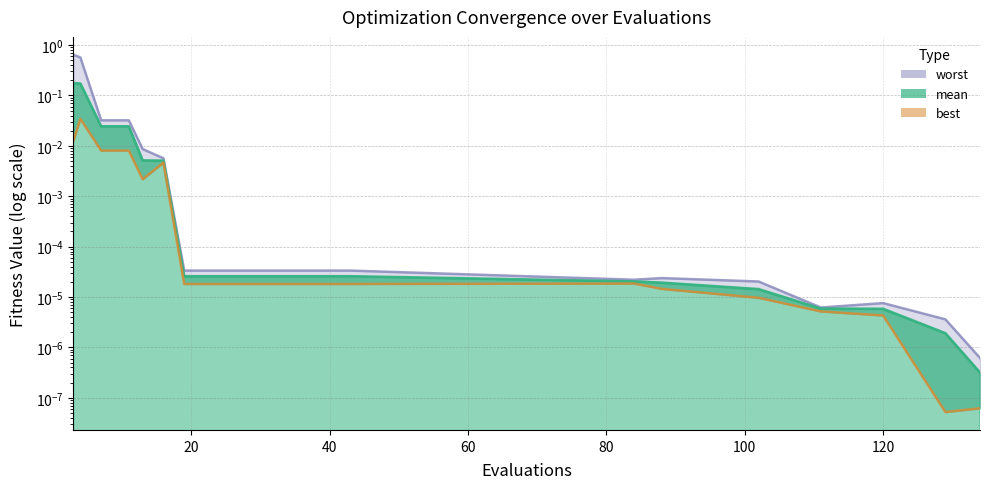

True or false: mean and worst cross at least once.

False